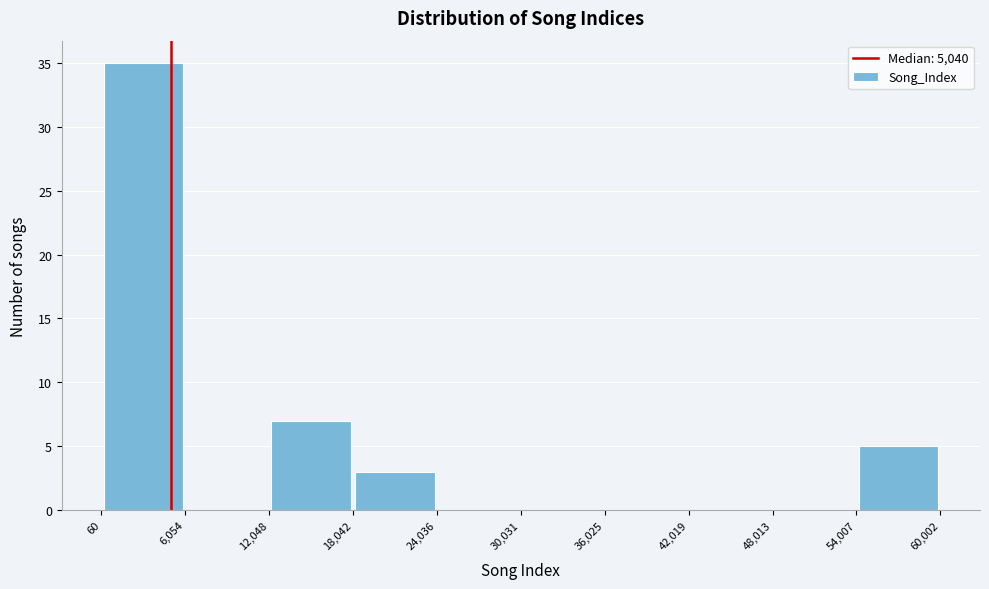

Which range on the x-axis has the tallest bar?

60 to 6,054